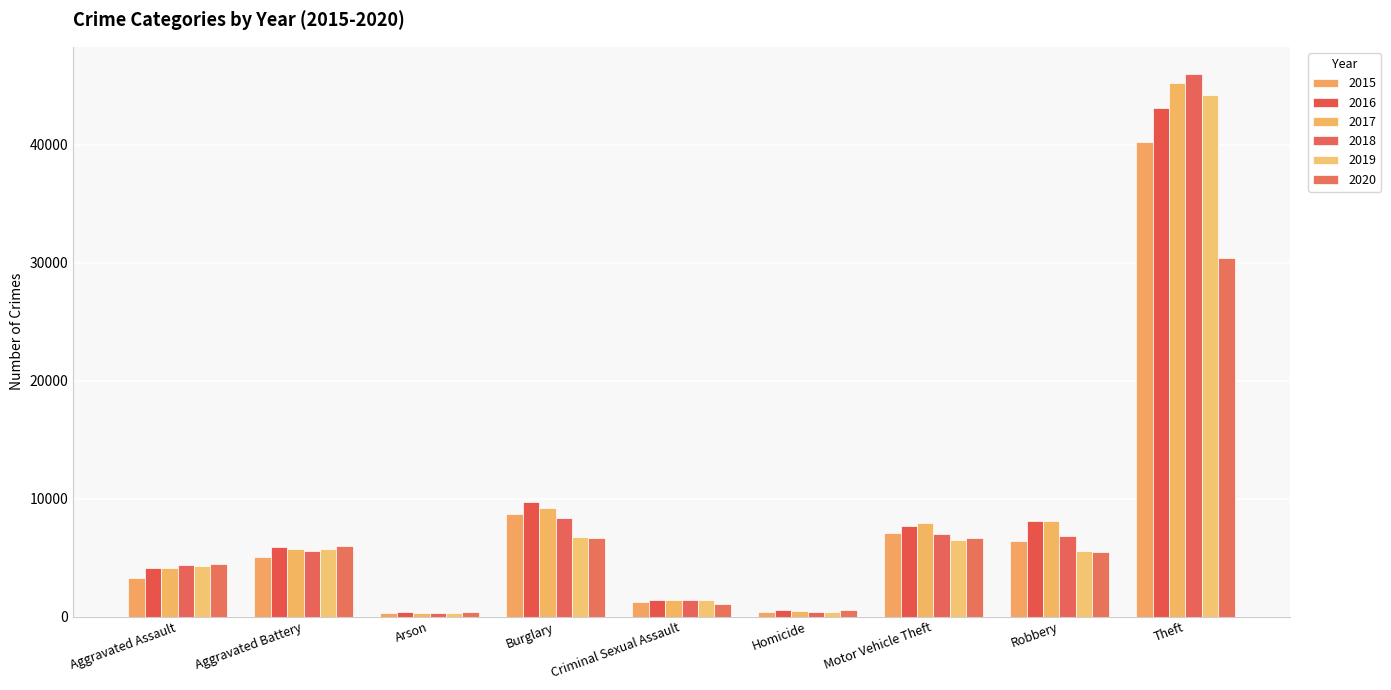

What position from the left is Aggravated Assault?

1